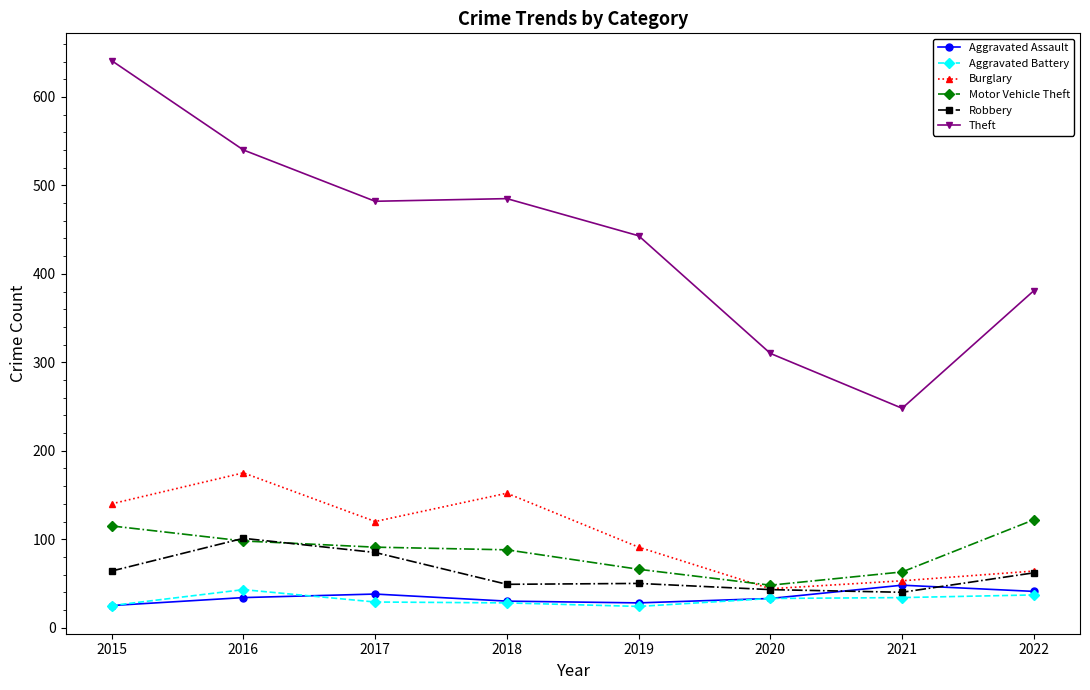

Is the value of Robbery at 2017 greater than the value of Burglary at 2022?

Yes